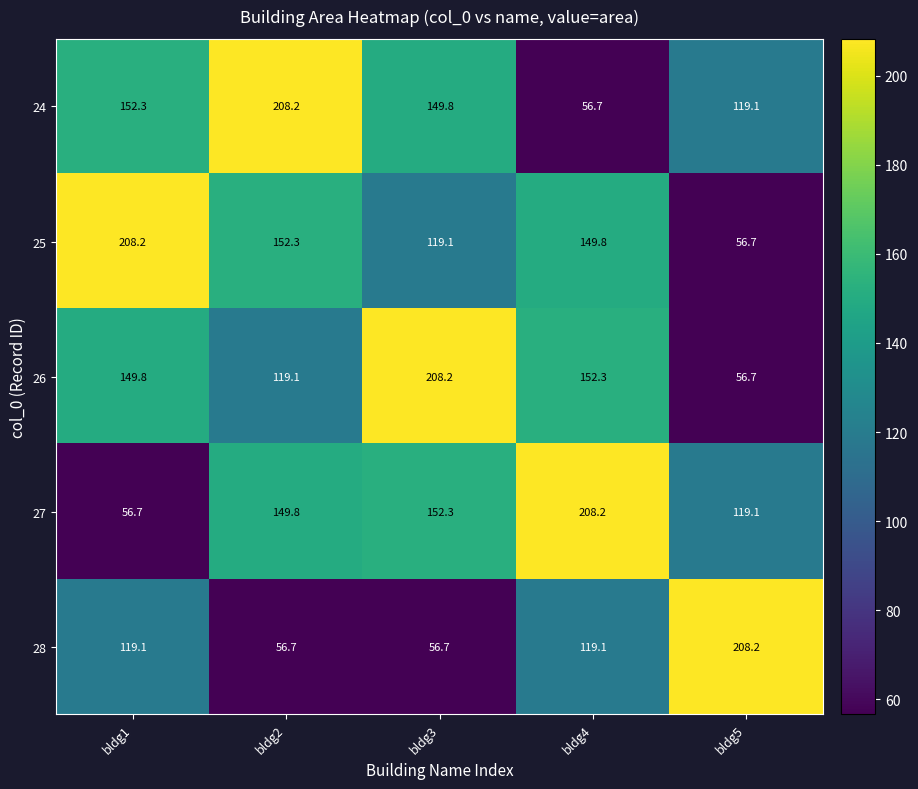

At how many categories does at least one series exceed 140?

5